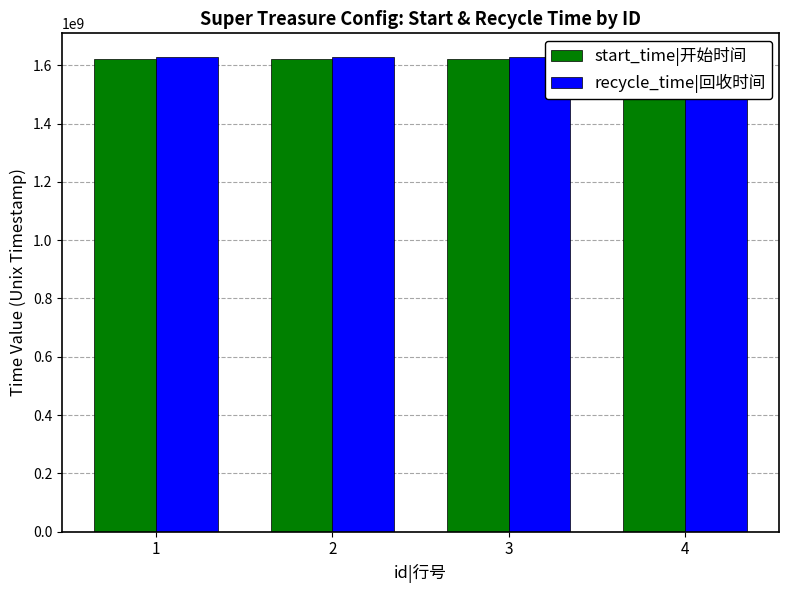

What is the maximum value shown in the chart?

1628265599